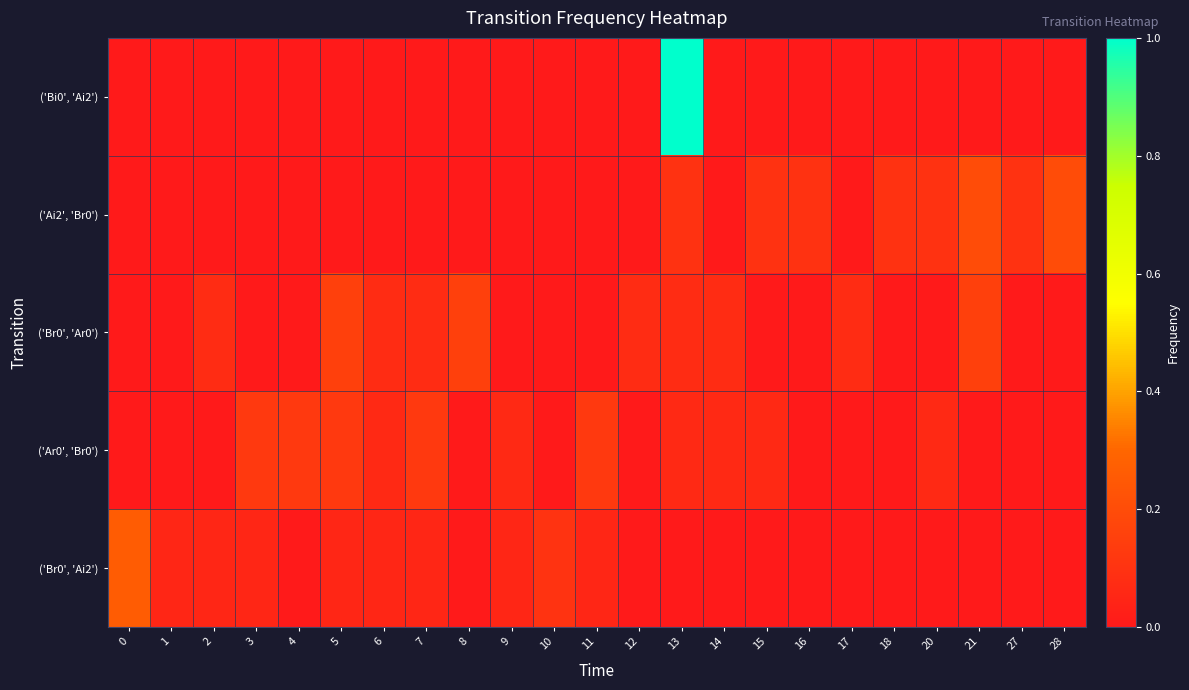

What is the greatest value displayed?

1.0